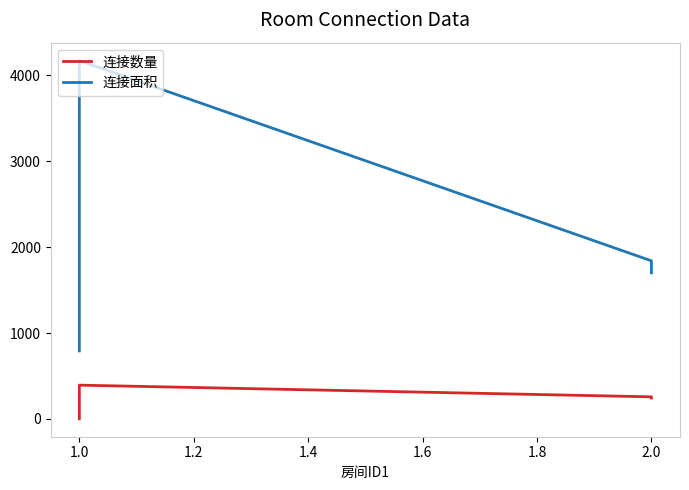

How many data points does each series have?

4